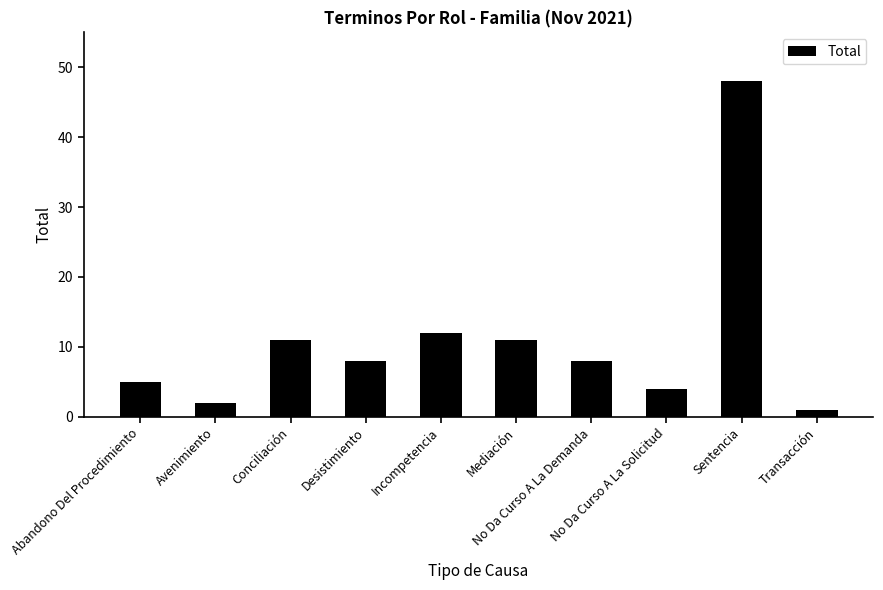

Which category has the lowest value across all series?

Transacción